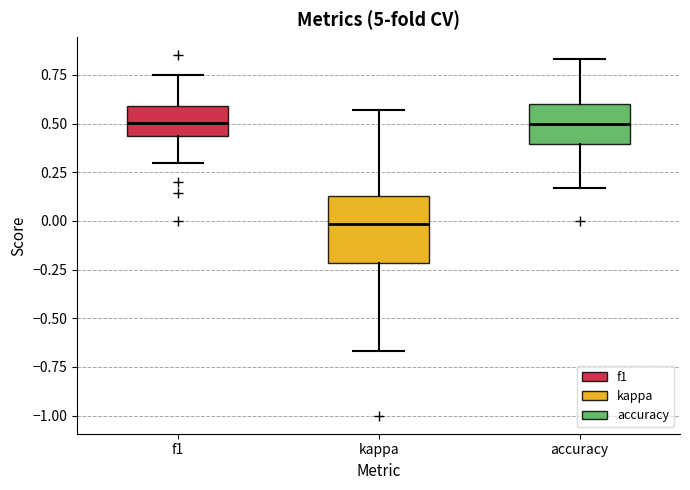

Which box's median line is the lowest?

kappa